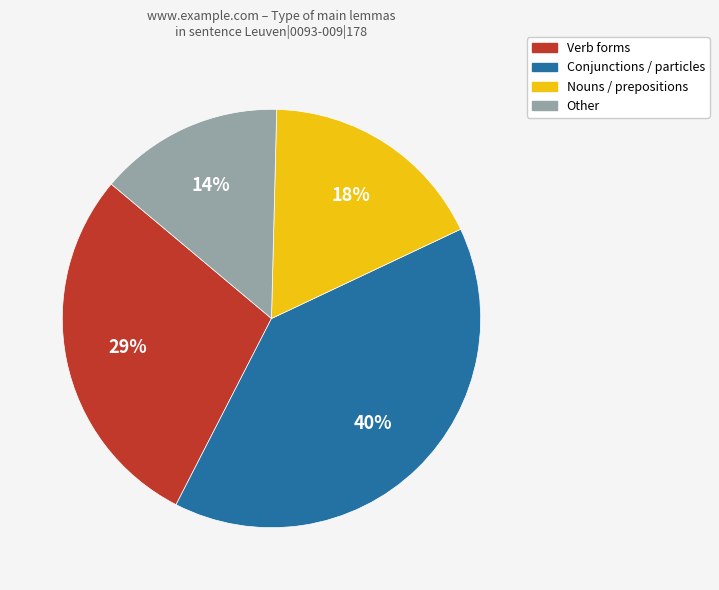

To the nearest percent, what is the average slice percentage?

25%